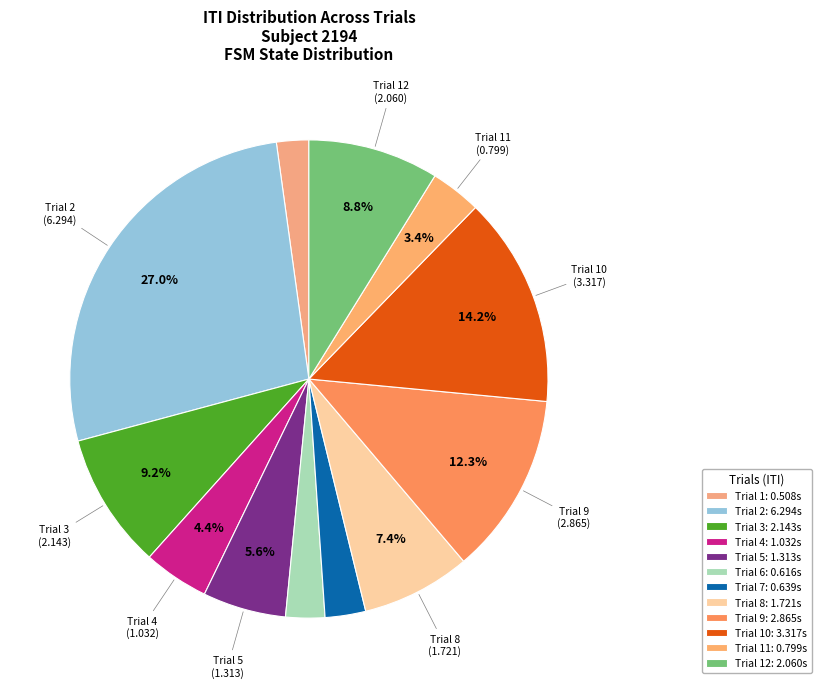

Is there any slice that represents more than half of the pie?

No